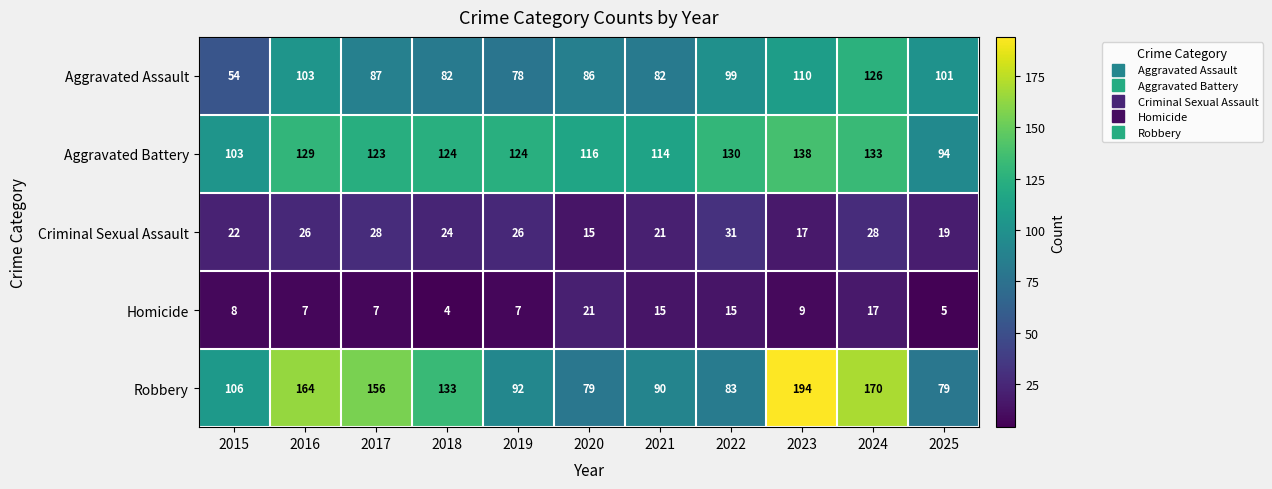

What is the difference between the Robbery values at 2024 and 2021?

80